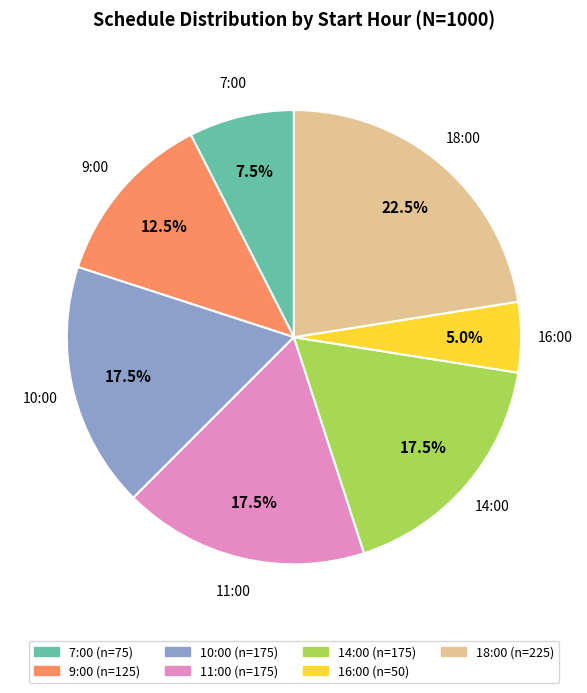

Is there any slice that represents more than half of the pie?

No